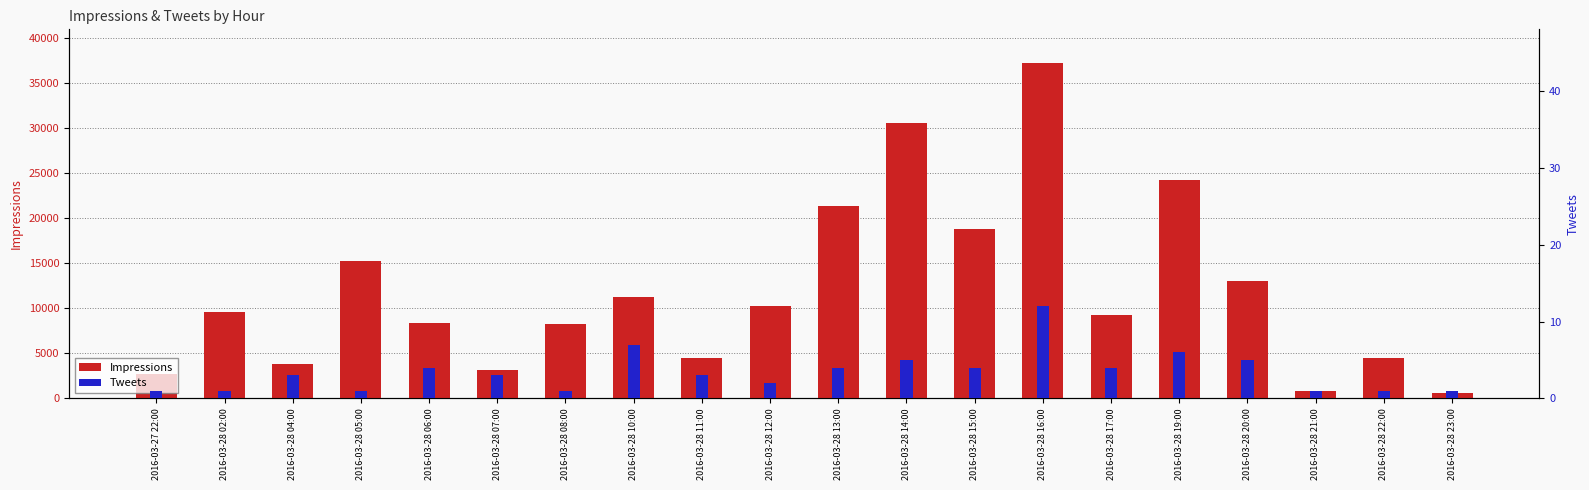

At which label does Tweets first exceed 3?

2016-03-28 06:00